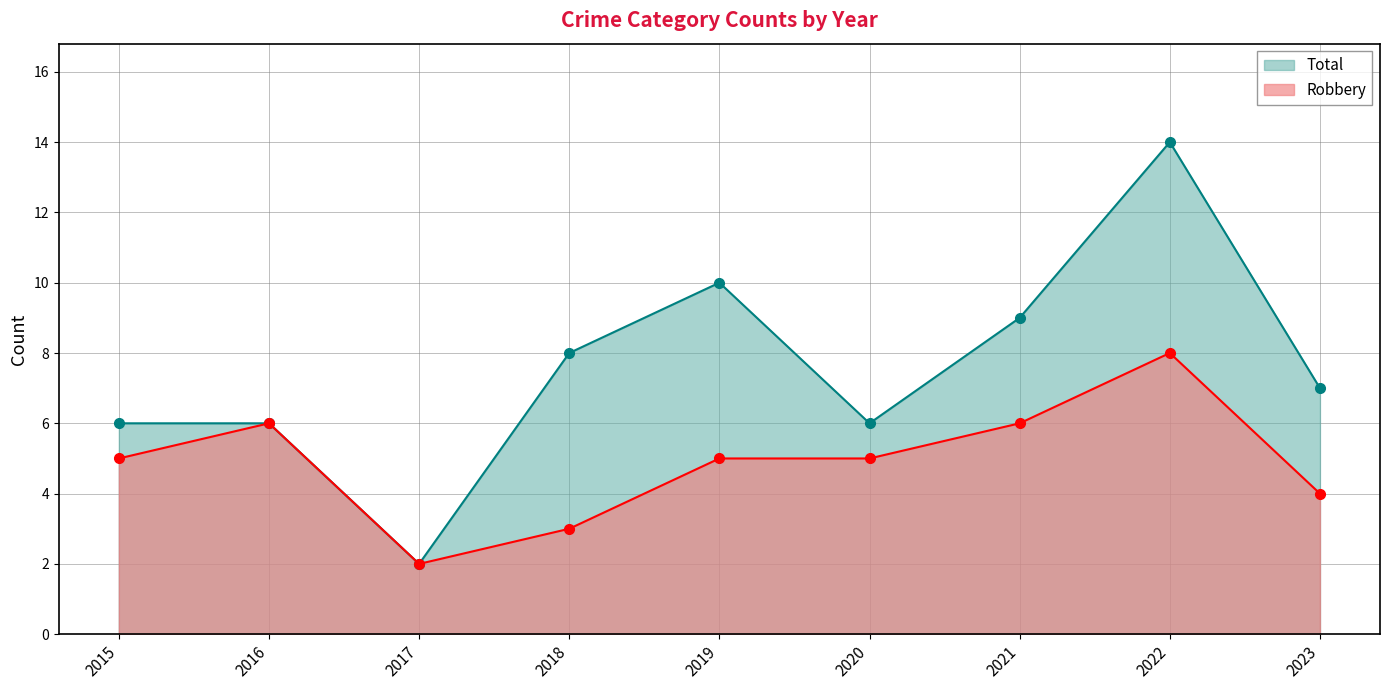

At which label does Total reach its peak?

2022